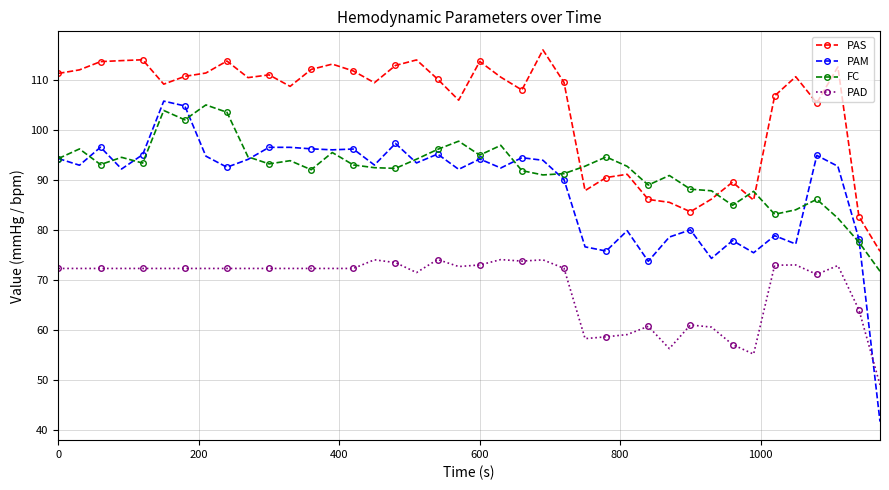

True or false: PAD has more than 2 points higher than both neighbors.

True